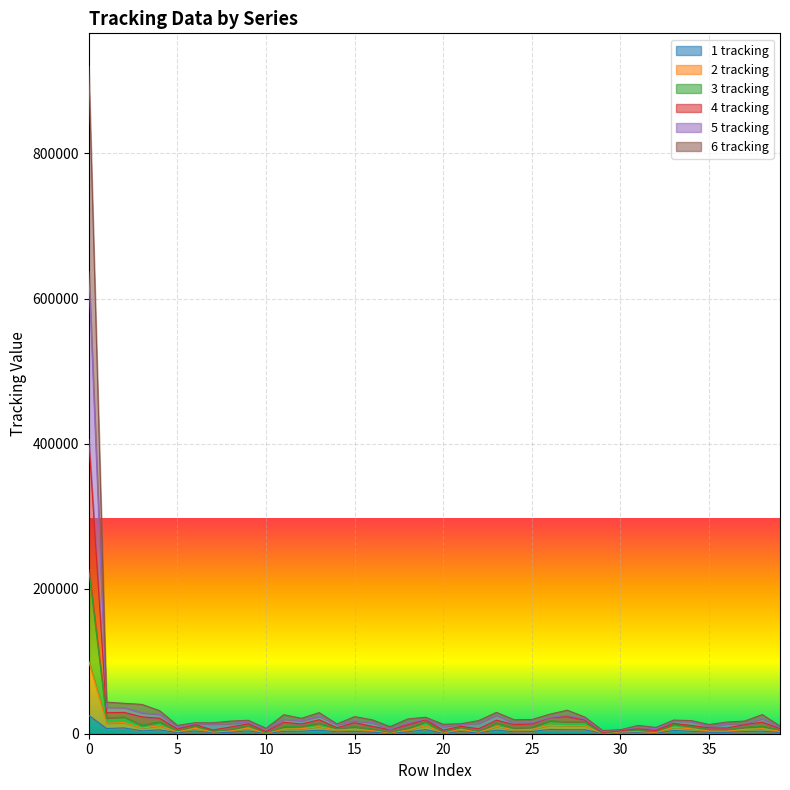

What are all the series names shown in the legend?

1 tracking, 2 tracking, 3 tracking, 4 tracking, 5 tracking, 6 tracking